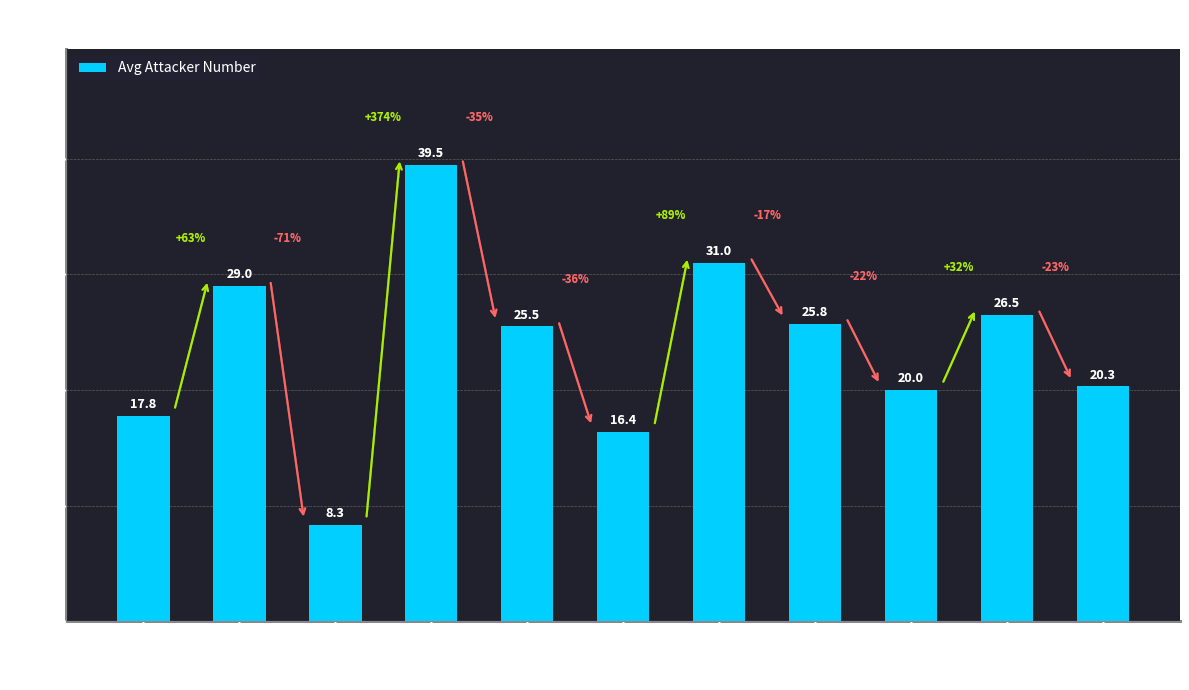

What is the ratio of the value at 10 to the value at 6?

1.6